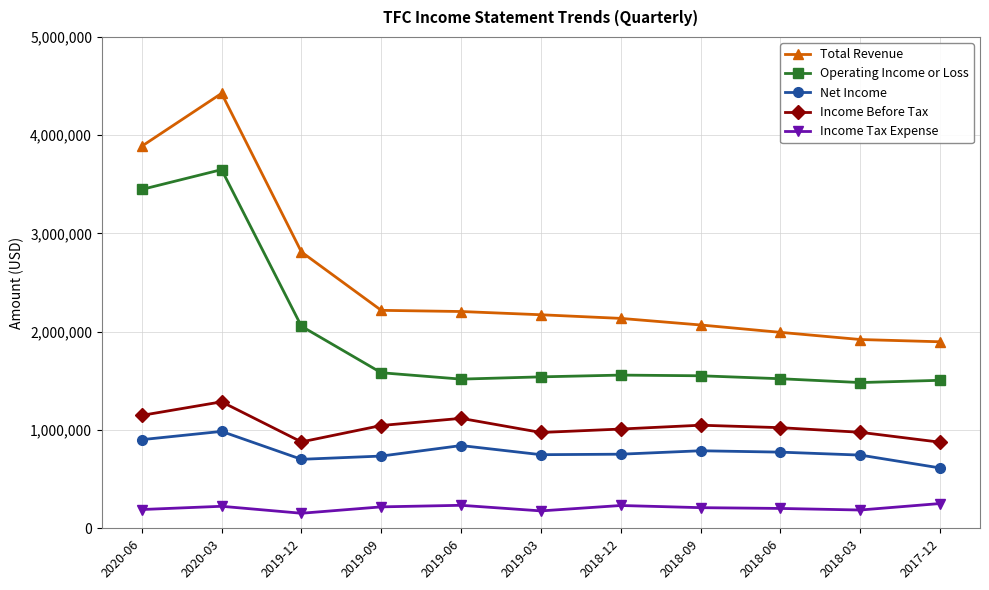

Rank the series by their maximum value, from highest to lowest.

Total Revenue, Operating Income or Loss, Income Before Tax, Net Income, Income Tax Expense